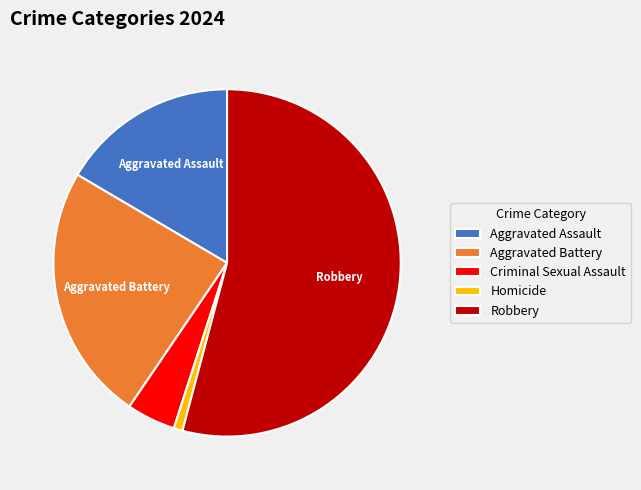

Combined, do Homicide and Aggravated Assault account for over 50%?

No